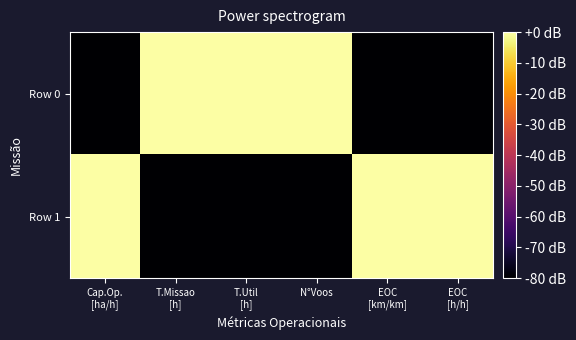

Reading right to left, list all the values displayed in this chart.

Row 0: EOC
[h/h]=-80.0	EOC
[km/km]=-80.0	N°Voos=-0.0	T.Util
[h]=-0.0	T.Missao
[h]=-0.0	Cap.Op.
[ha/h]=-80.0
Row 1: EOC
[h/h]=-0.0	EOC
[km/km]=-0.0	N°Voos=-80.0	T.Util
[h]=-80.0	T.Missao
[h]=-80.0	Cap.Op.
[ha/h]=-0.0